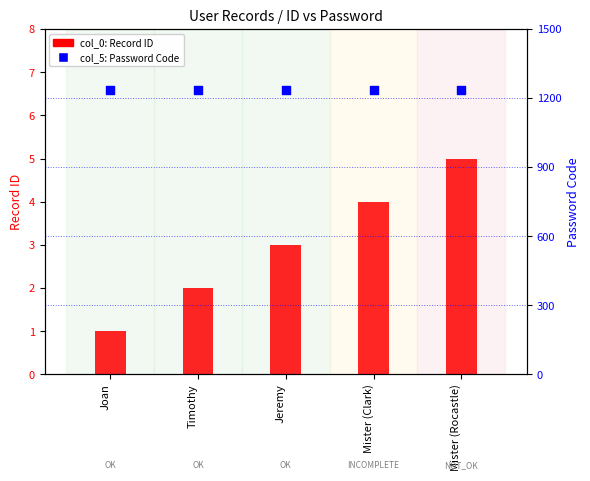

At how many categories does at least one series exceed 492?

5